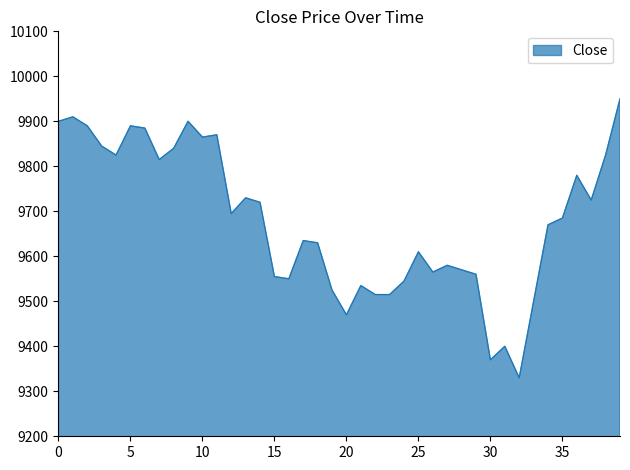

What is the difference between the maximum and minimum values?

620